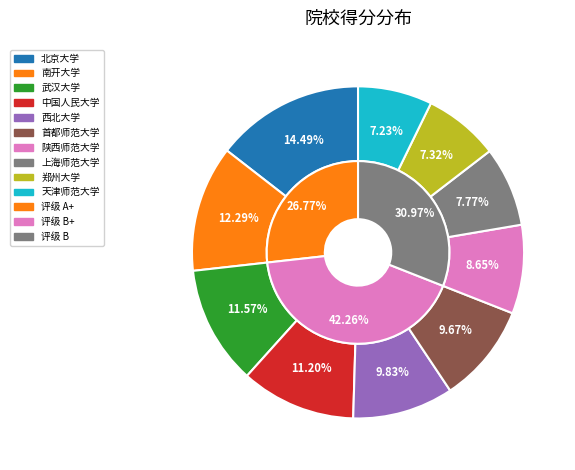

What percentage is the 北京大学 slice, to the nearest percent?

14%